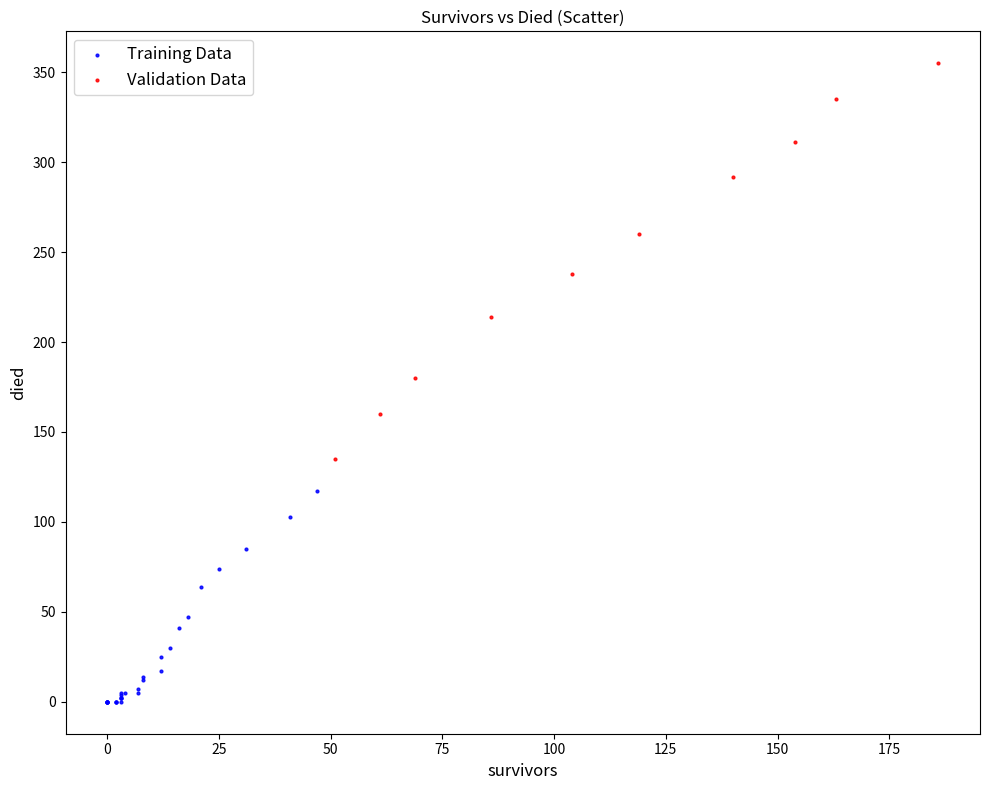

Which series has the largest Y range (max minus min)?

Validation Data